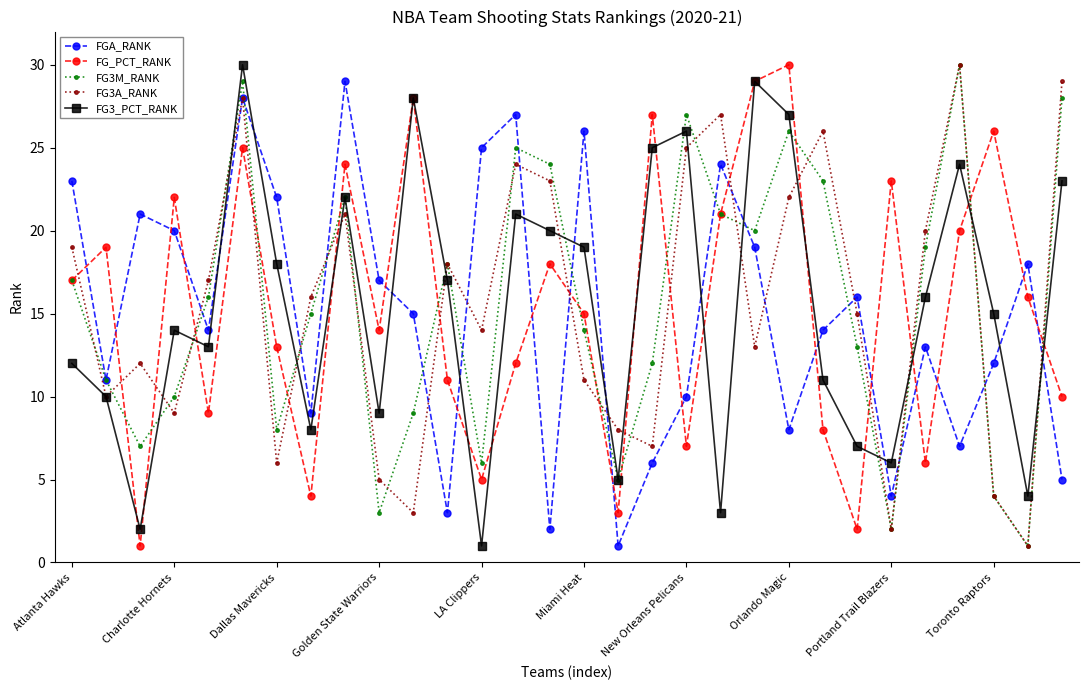

True or false: FGA_RANK has more than 0 points higher than both neighbors.

True